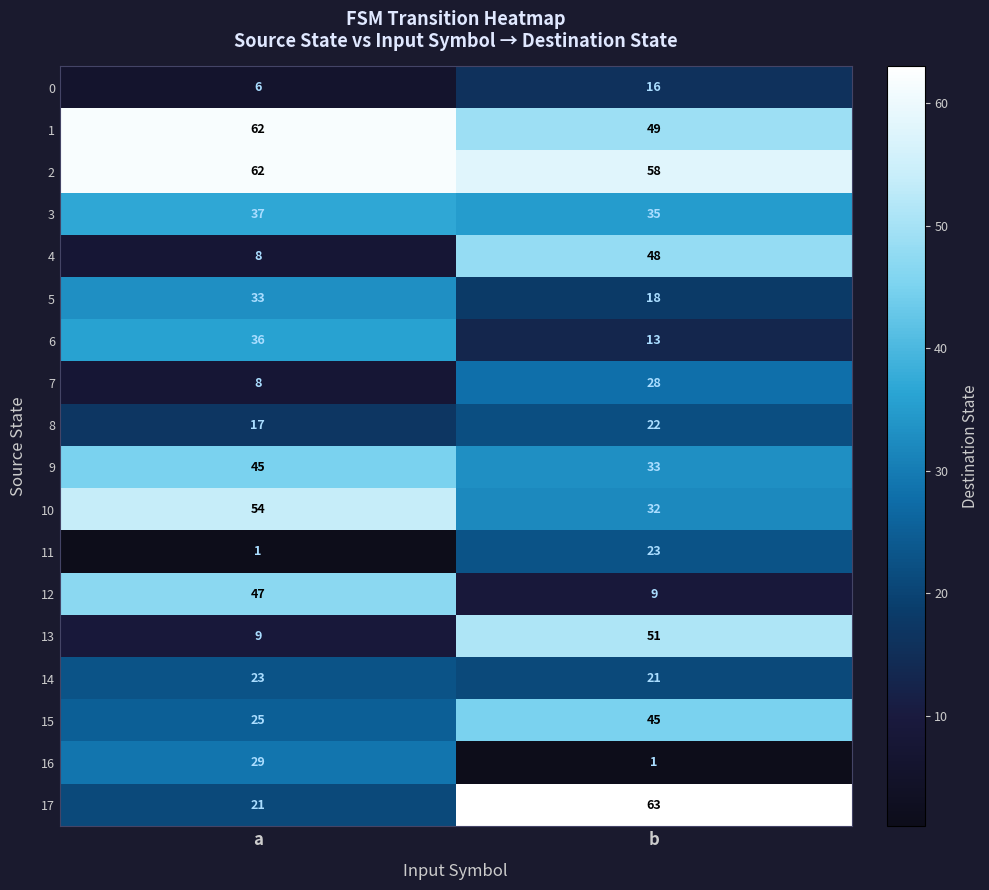

What is the sum of the 10 values at b and a?

86